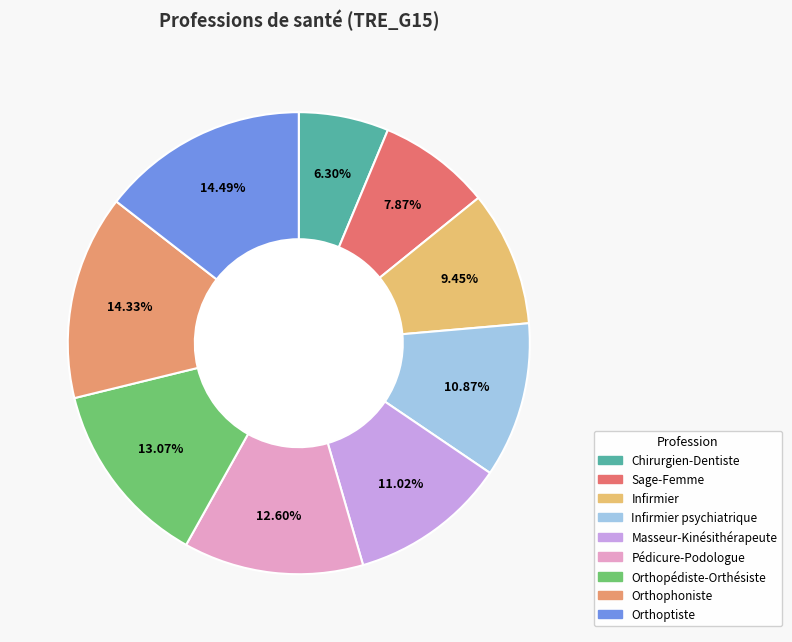

Is there a majority slice in this chart?

No